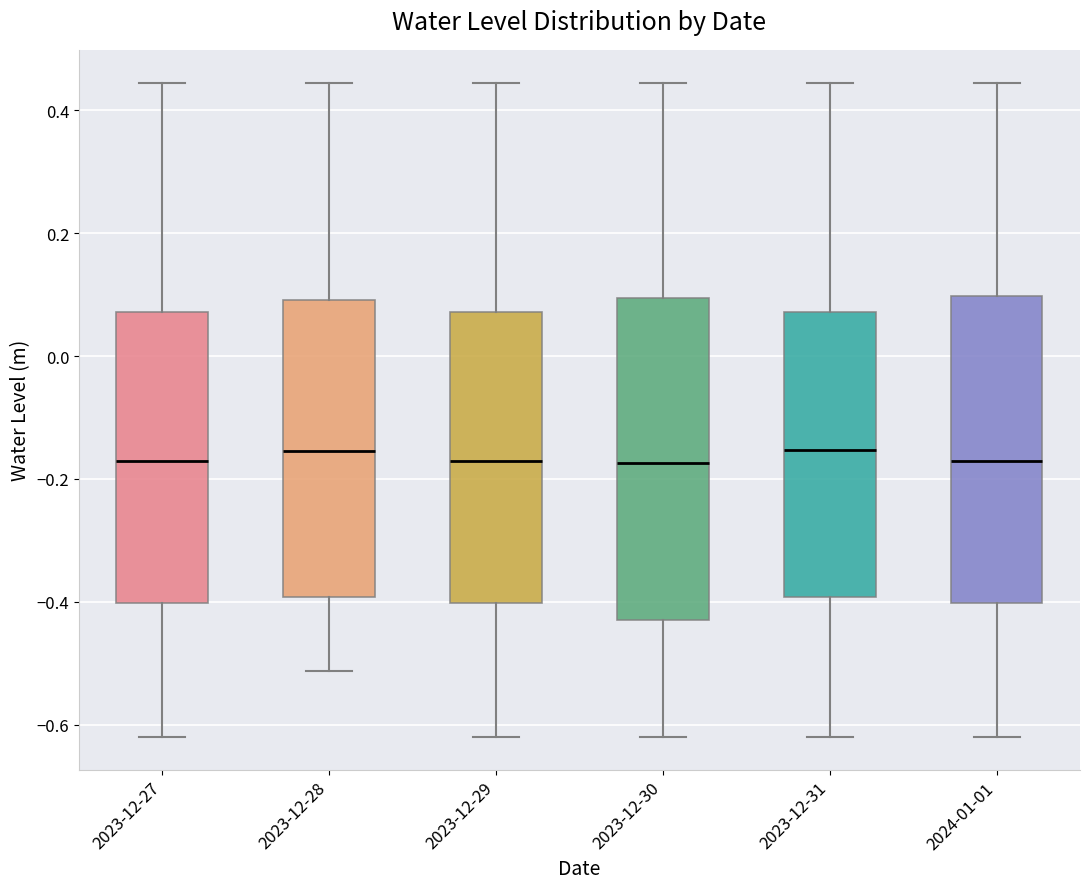

Which box is the tallest, from its lower edge to its upper edge?

2023-12-30